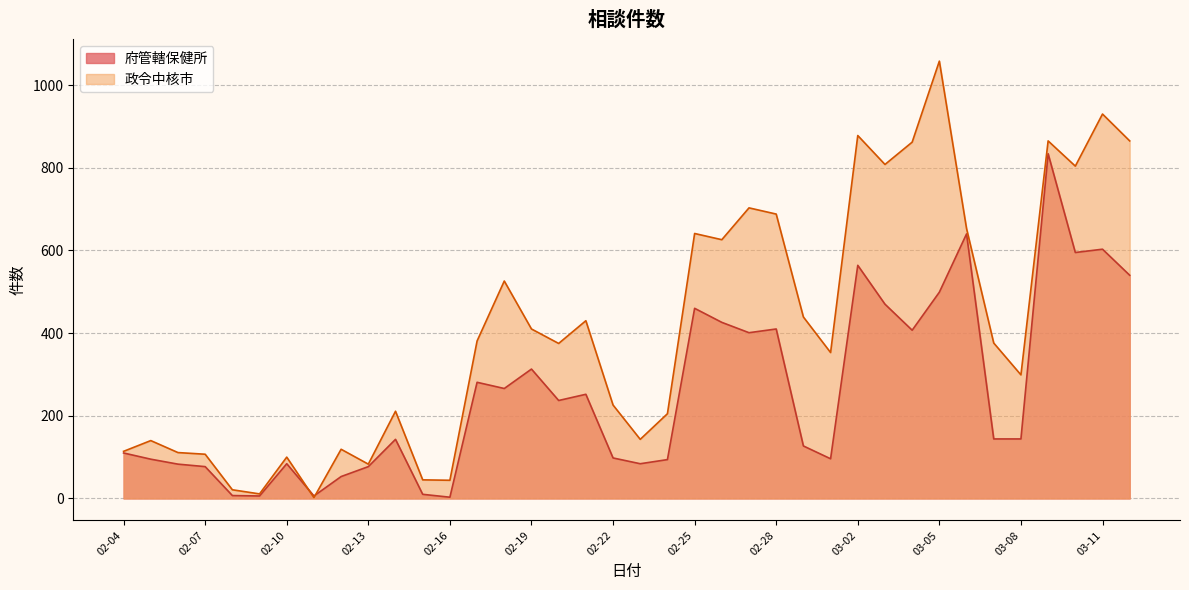

What is the label of the 11th point from the right?

03-02